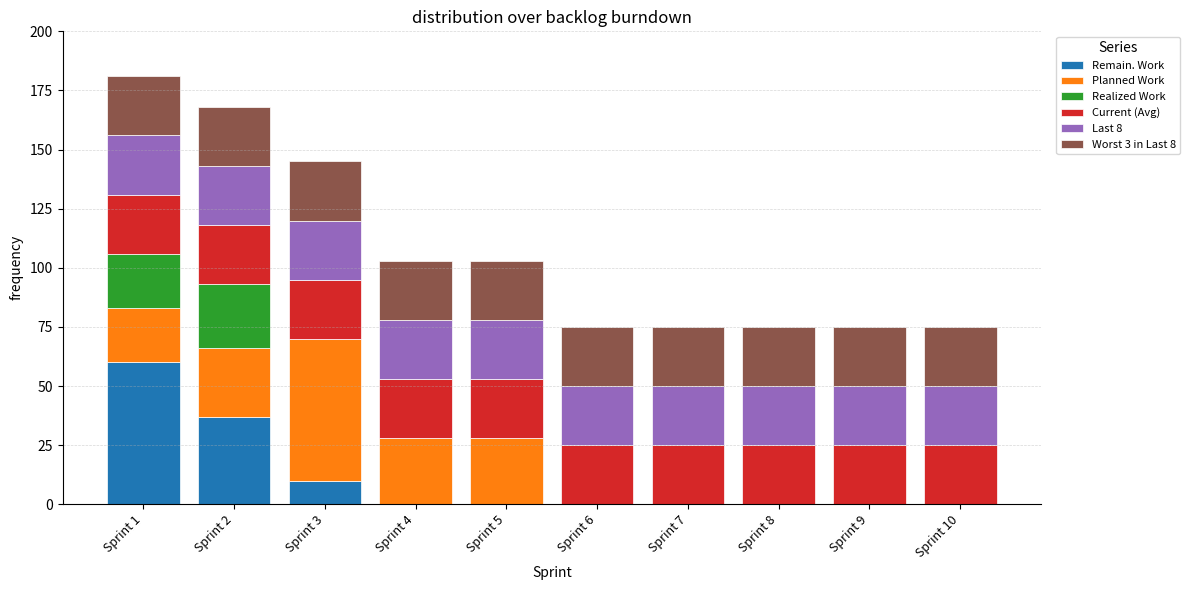

At which label does Remain. Work reach its peak?

Sprint 1